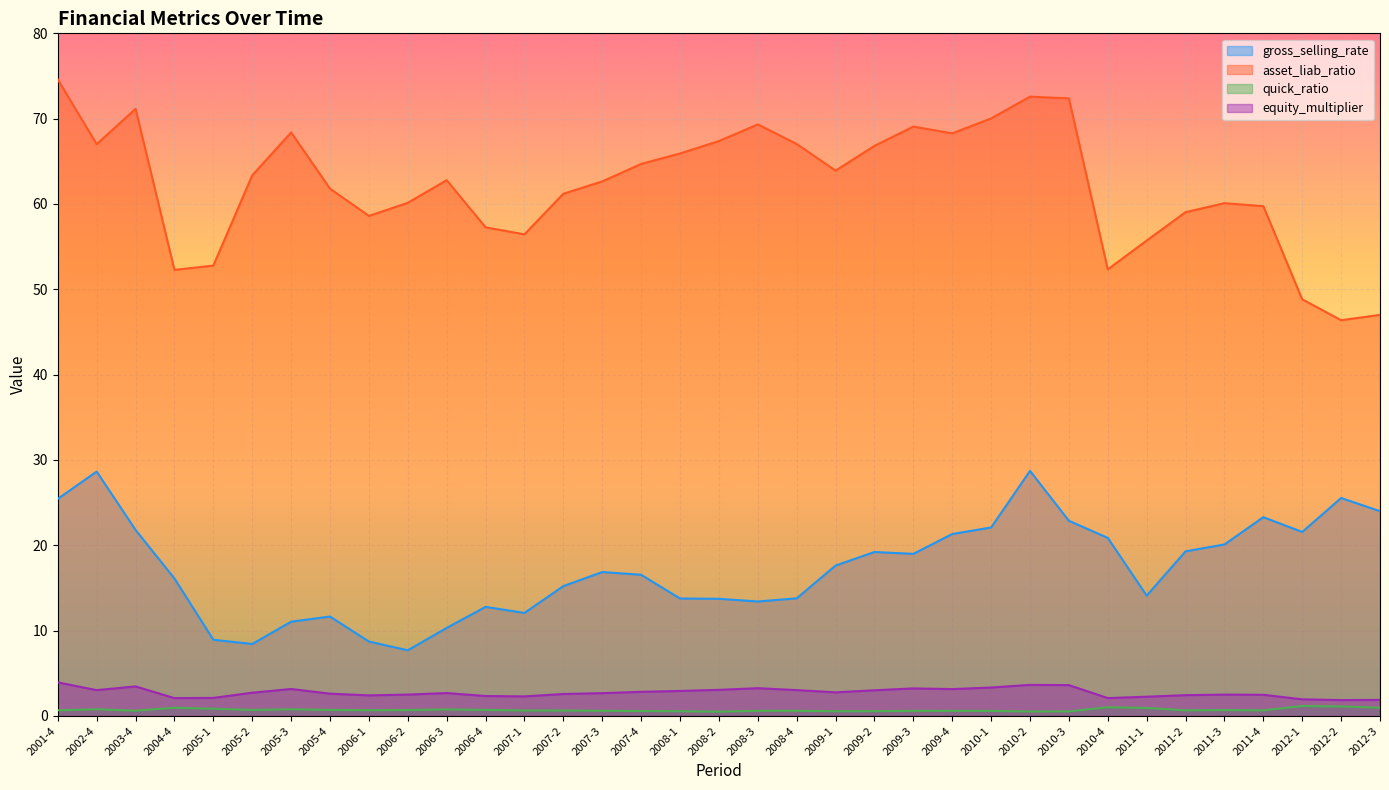

What is the maximum value shown in the chart?

74.6